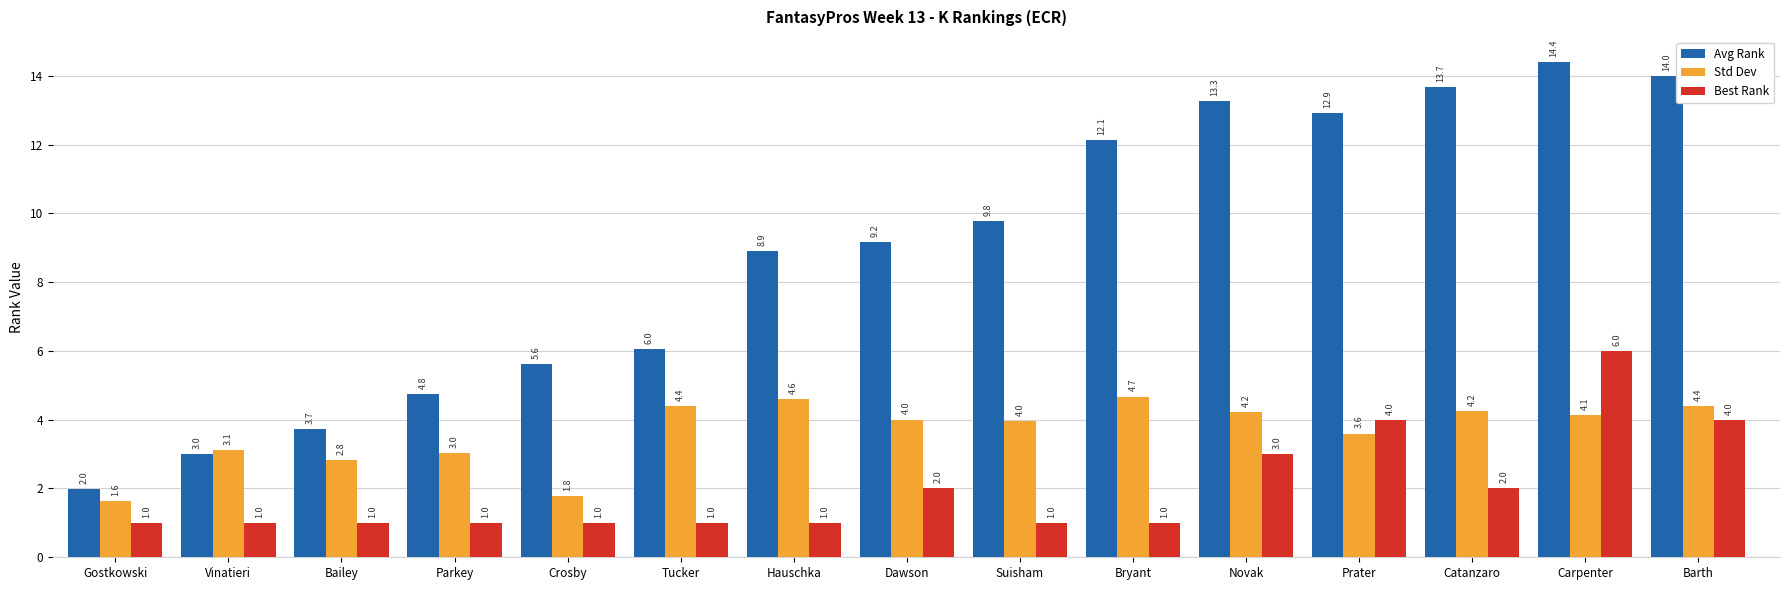

Which series changed the most between Tucker and Carpenter?

Avg Rank